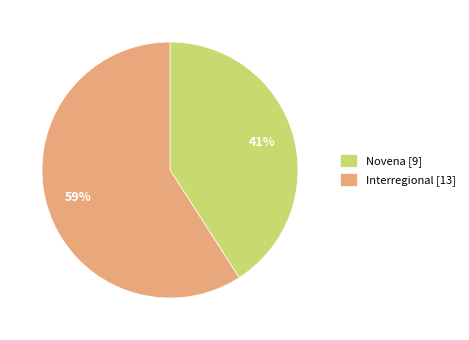

Which slice is the largest?

Interregional